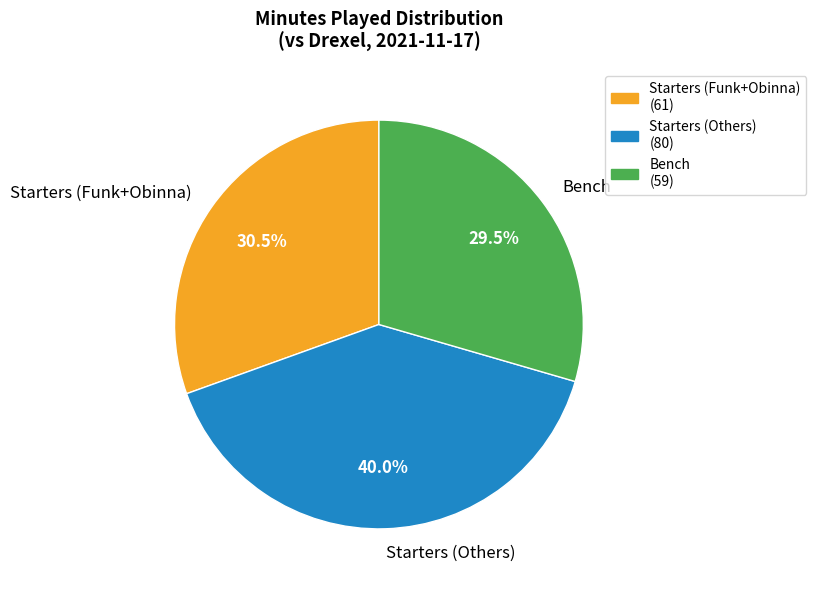

What percentage is NOT represented by Bench?

70.5%